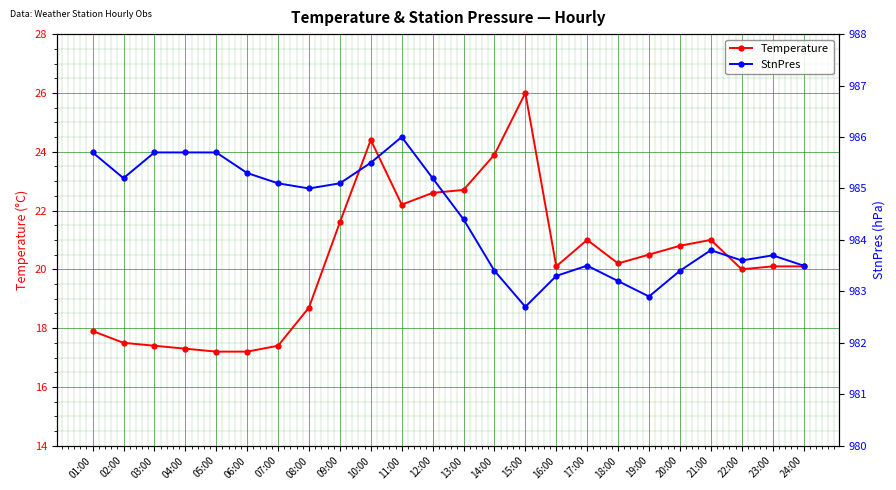

Rank the categories by Temperature value from lowest to highest.

05:00, 06:00, 04:00, 03:00, 07:00, 02:00, 01:00, 08:00, 22:00, 16:00, 23:00, 24:00, 18:00, 19:00, 20:00, 17:00, 21:00, 09:00, 11:00, 12:00, 13:00, 14:00, 10:00, 15:00